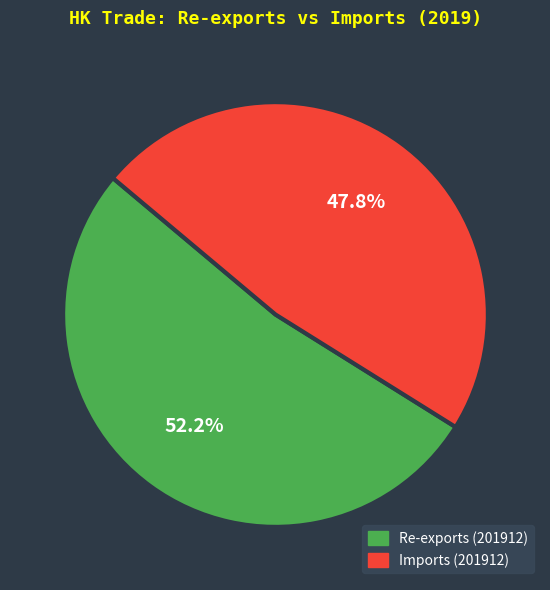

Approximately how many times larger is the value at Re-exports (201912) compared to Imports (201912)?

1.1